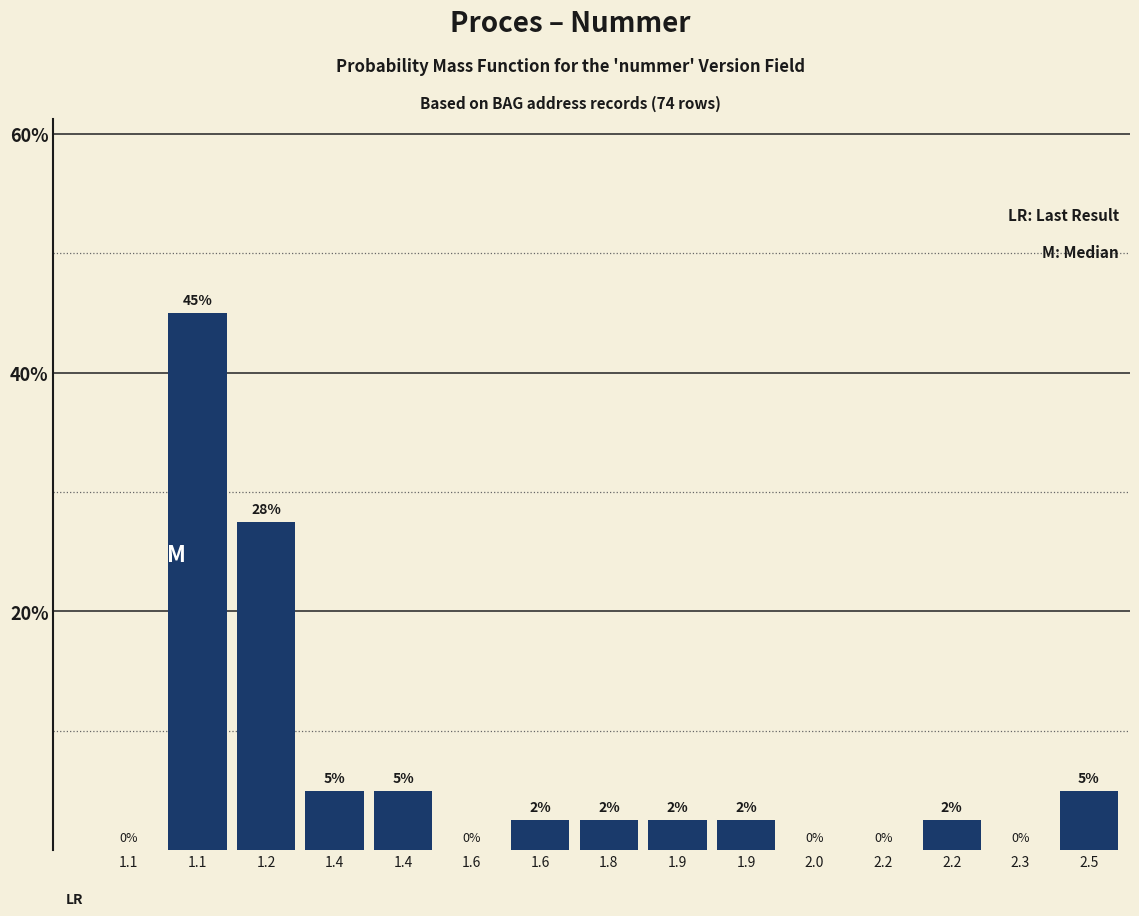

Count the number of data series in this chart.

1